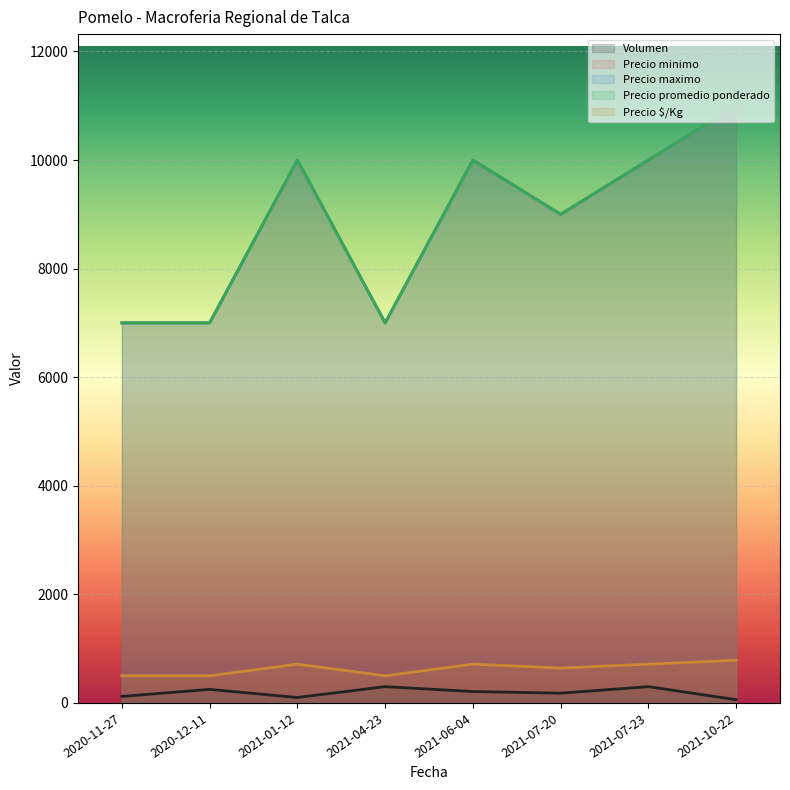

Does the chart display data point markers on the line(s)?

No